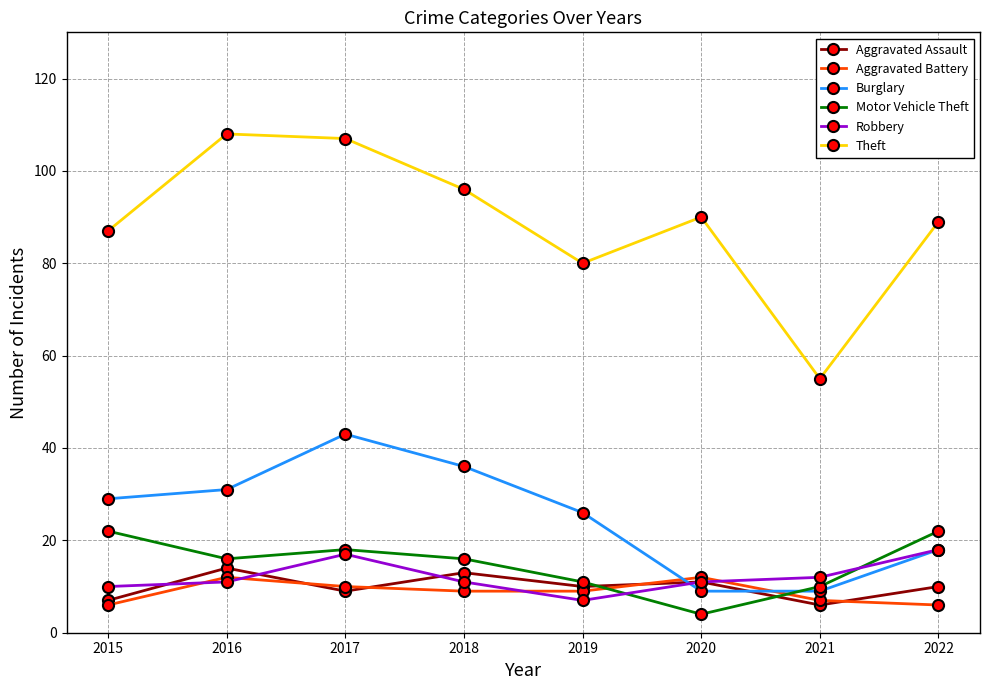

What is the approximate value of Motor Vehicle Theft at 2017, to the nearest 10?

20